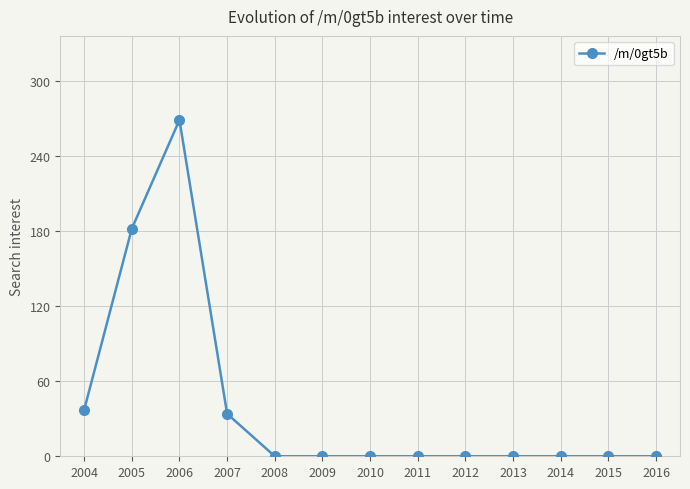

What is the difference between the second highest and second lowest values?

182